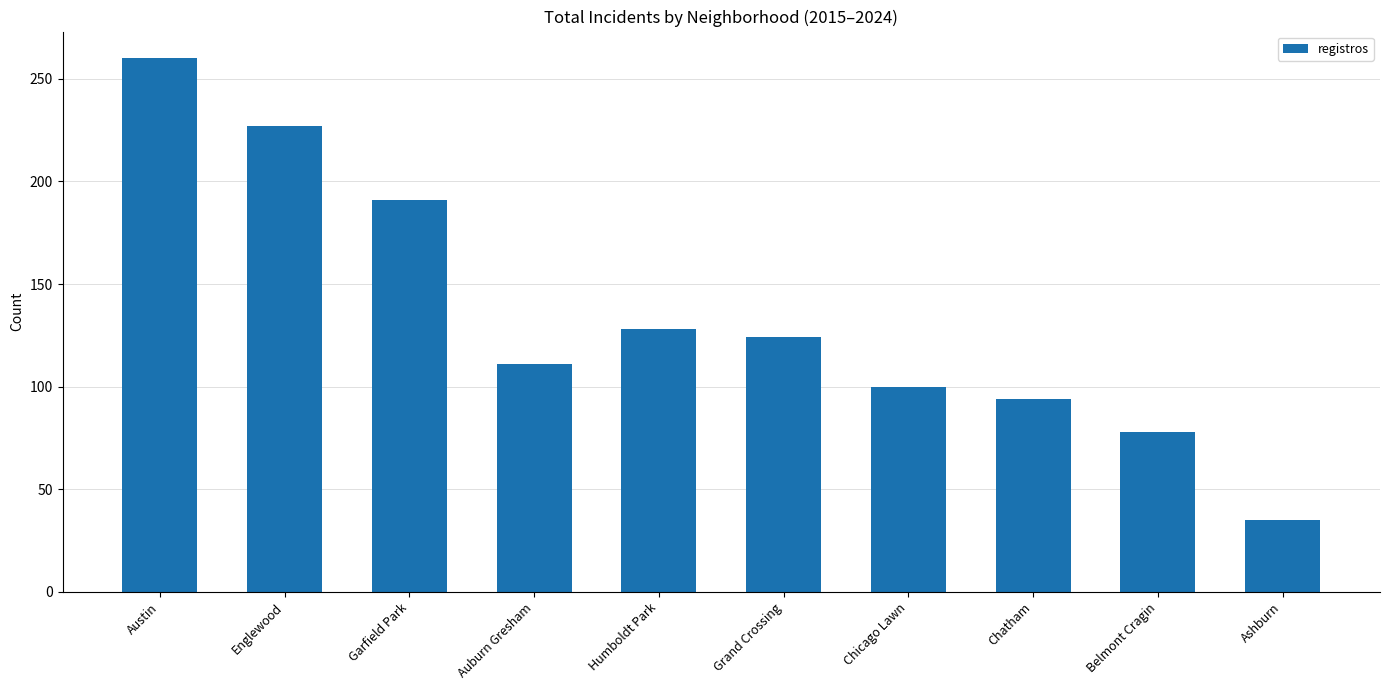

Reading left to right, what are all the values shown in this chart?

260	227	191	111	128	124	100	94	78	35